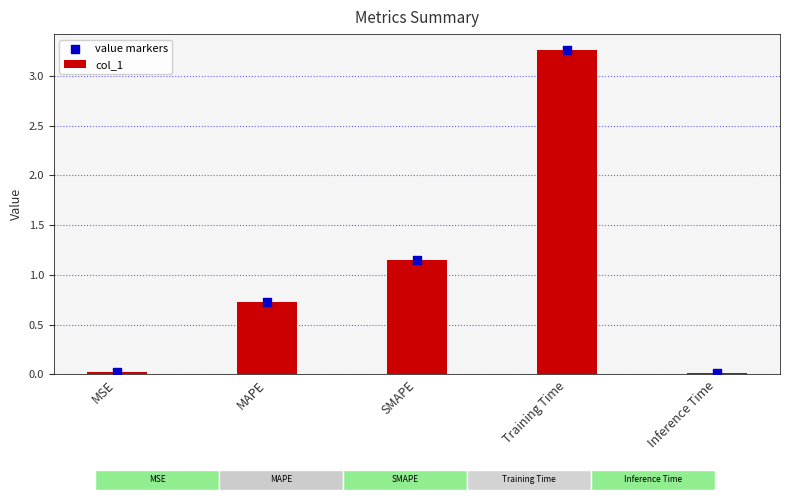

At how many categories does at least one series exceed 0?

5